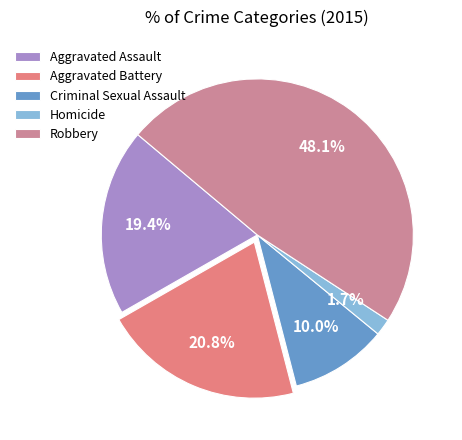

Which slice is the largest?

Robbery